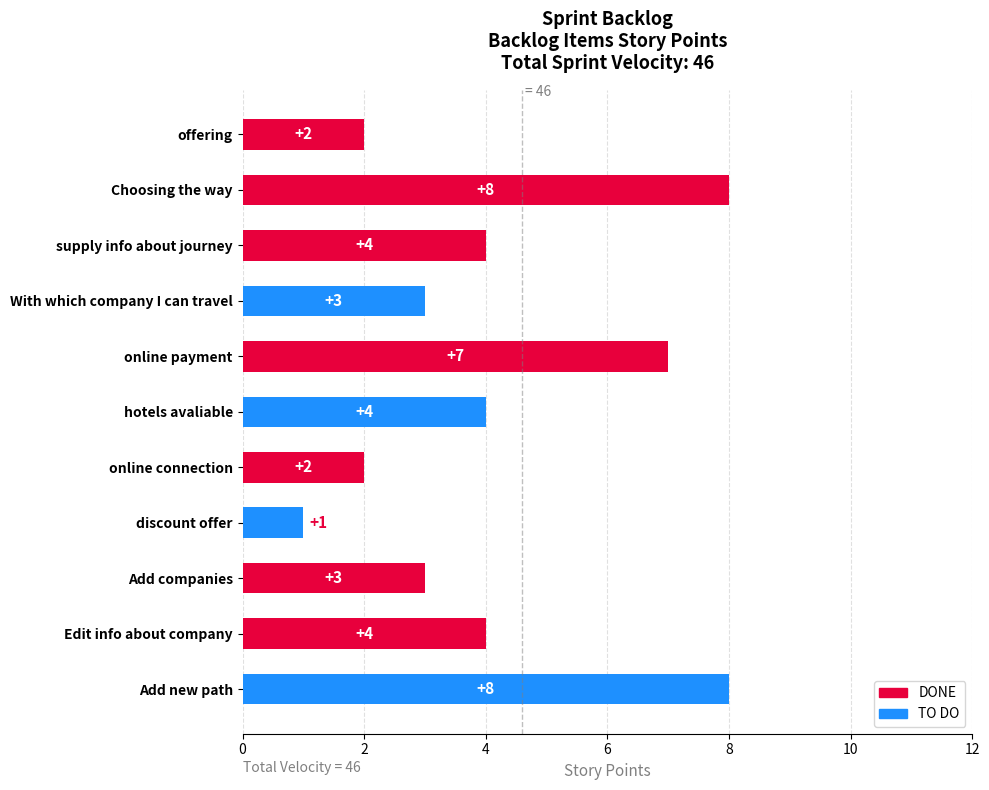

How many categories are shown in the chart?

11